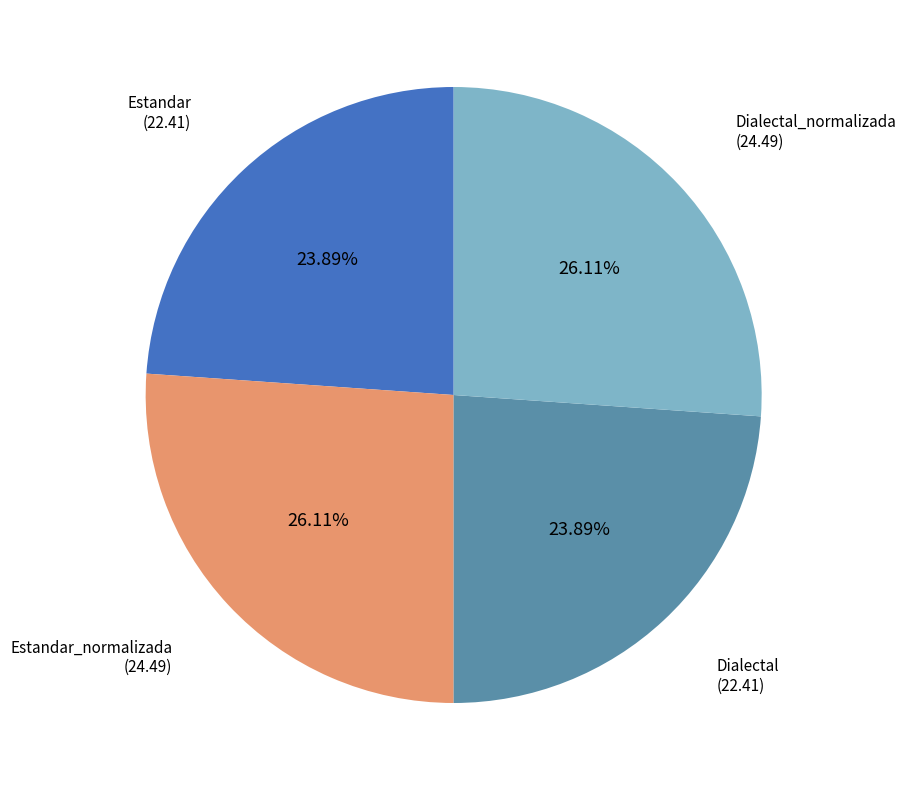

Is there a majority slice in this chart?

No